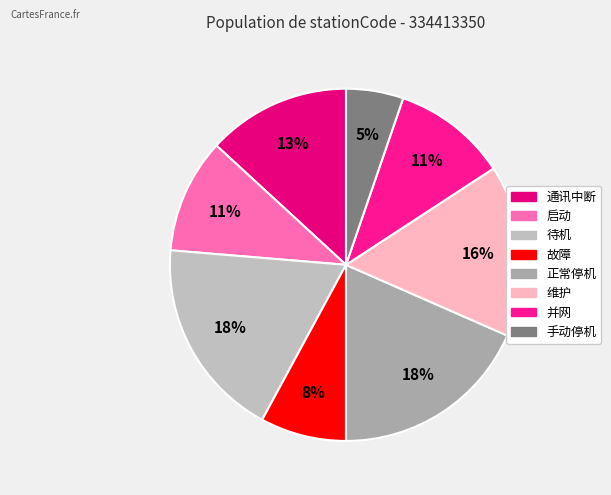

Rank the categories by value from highest to lowest.

待机, 正常停机, 维护, 通讯中断, 启动, 并网, 故障, 手动停机